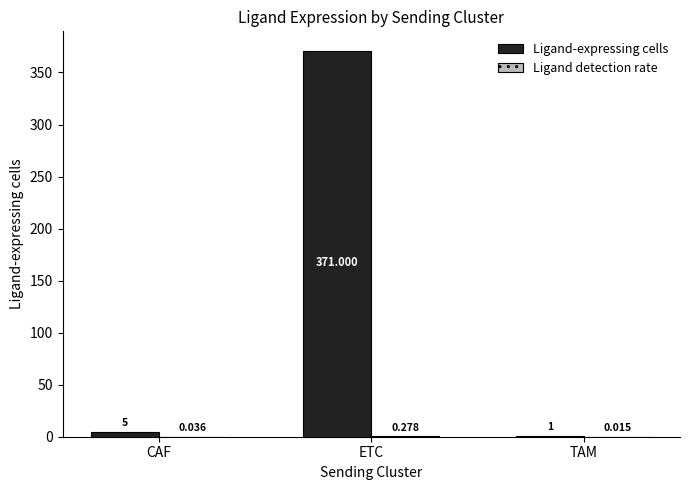

At which category is the sum across all series the highest?

ETC